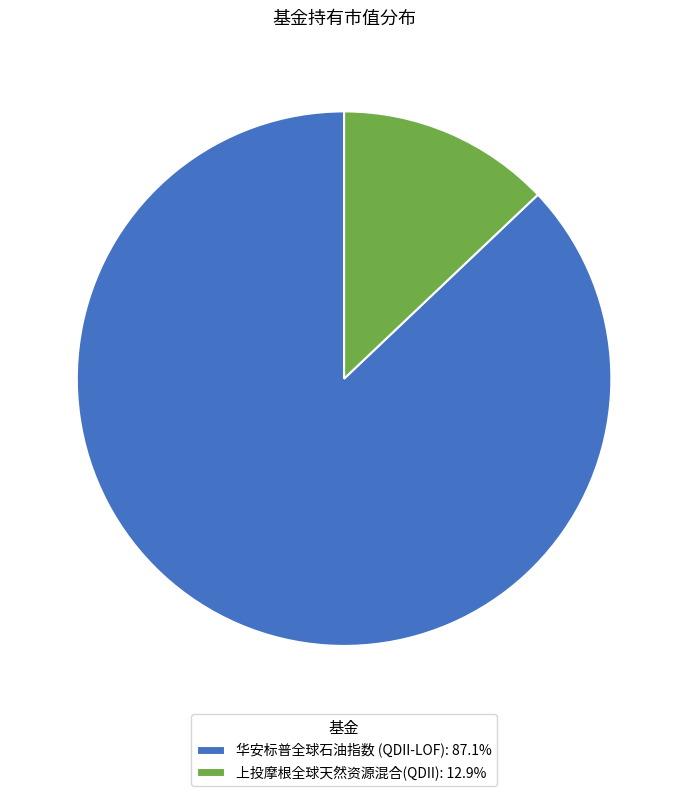

Is 华安标普全球石油指数 (QDII-LOF): 87.1% the majority of the pie?

Yes